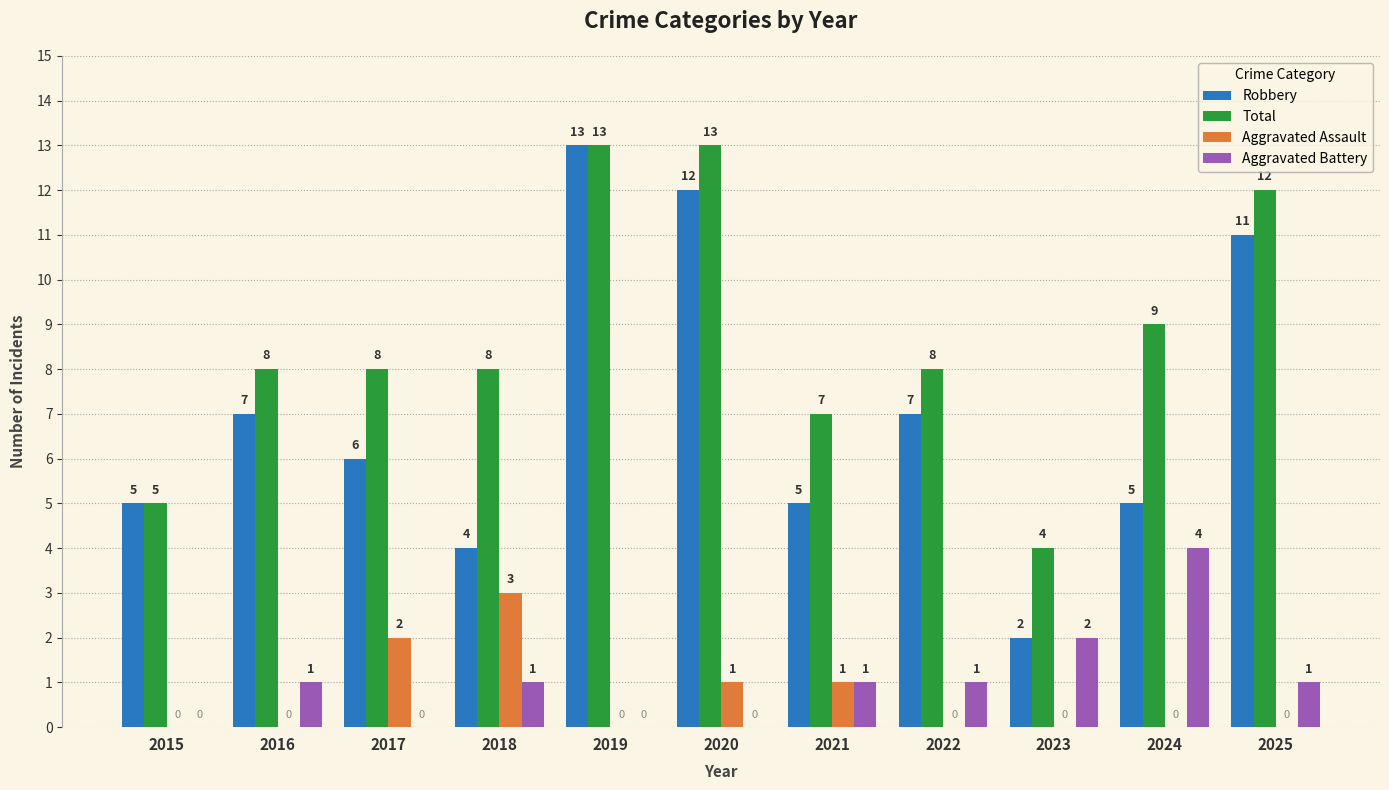

Is the value of Aggravated Battery at 2025 greater than the value of Total at 2016?

No